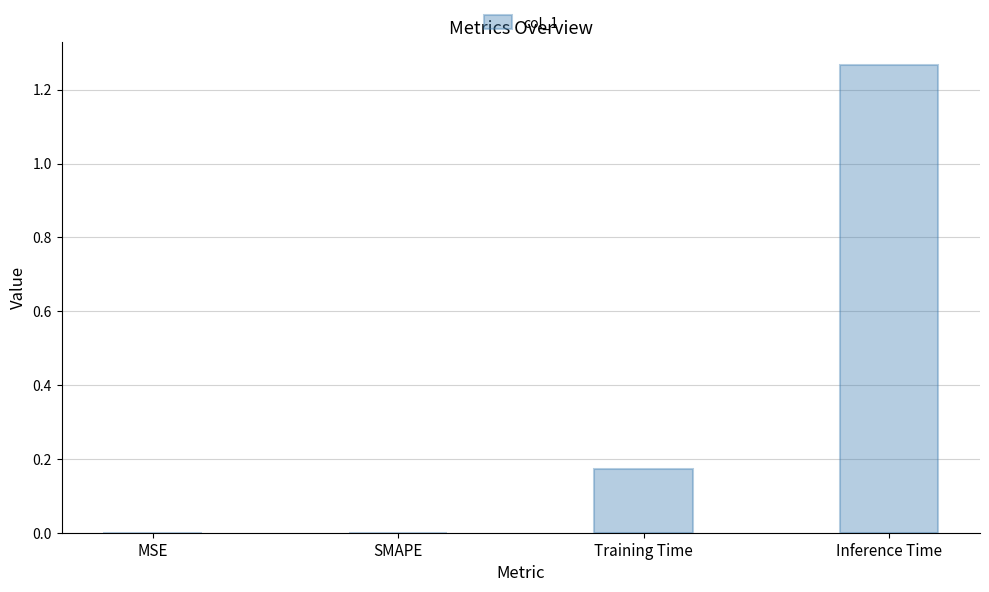

Which category has the highest value across all series?

Inference Time